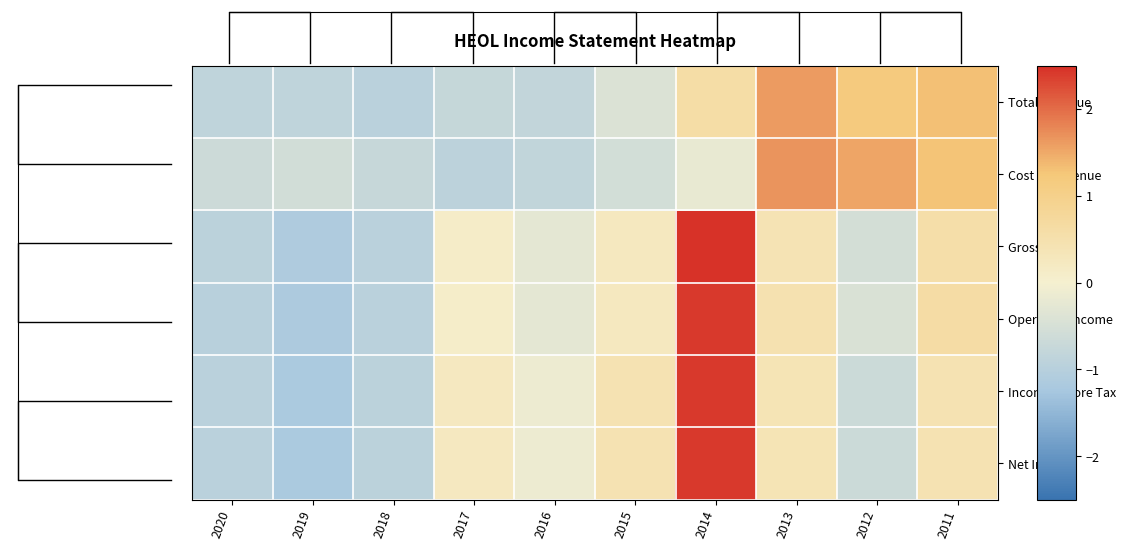

Which series has the widest spread of values?

Gross Profit